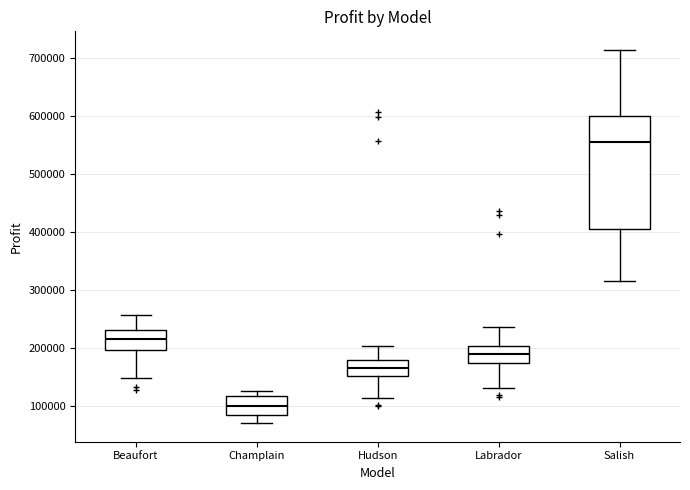

Reading left to right, read every box against the y-axis: the position of its median line, the range the box covers, and the ends of its whiskers. The values are not printed on the chart, so give them approximately, as read against the axis.

Beaufort: median 220000, box 200000 to 230000, whiskers 150000 to 260000
Champlain: median 100000, box 90000 to 120000, whiskers 70000 to 130000
Hudson: median 170000, box 150000 to 180000, whiskers 120000 to 200000
Labrador: median 190000, box 170000 to 200000, whiskers 130000 to 240000
Salish: median 560000, box 410000 to 600000, whiskers 320000 to 710000